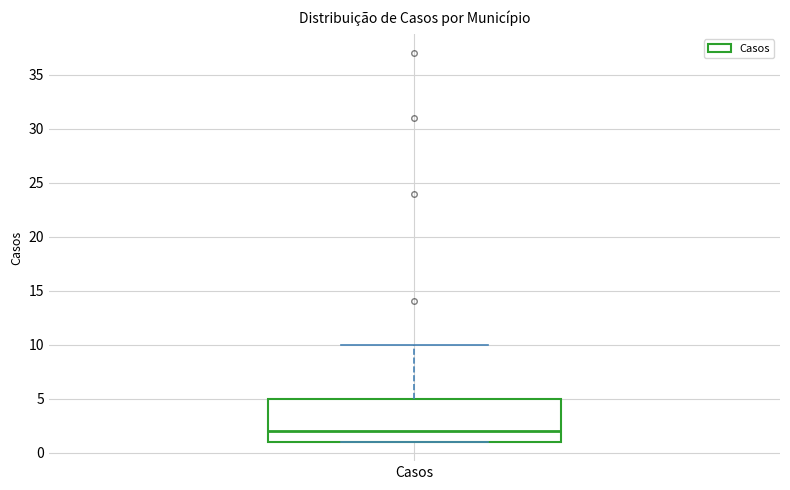

Read this box plot against the y-axis: the position of the median line, the range covered by the box, and the ends of both whiskers. The values are not printed on the chart, so give them approximately, as read against the axis.

median 2, box 1 to 5, whiskers 1 to 10